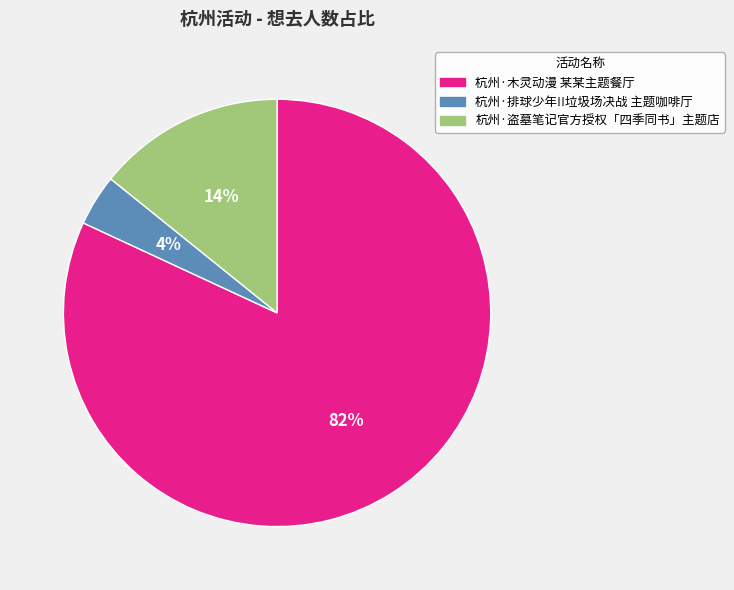

Combined, do 杭州·排球少年!!垃圾场决战 主题咖啡厅 and 杭州·盗墓笔记官方授权「四季同书」主题店 account for over 50%?

No